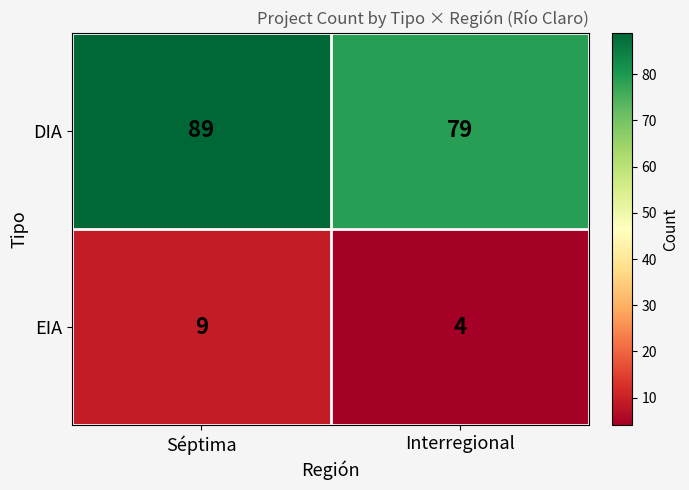

What is the greatest value displayed?

89